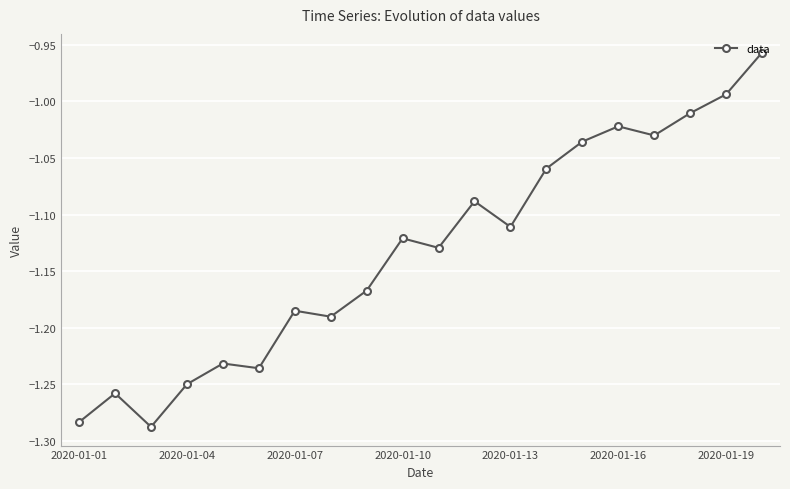

True or false: there are more than 1 points higher than both neighbors.

True